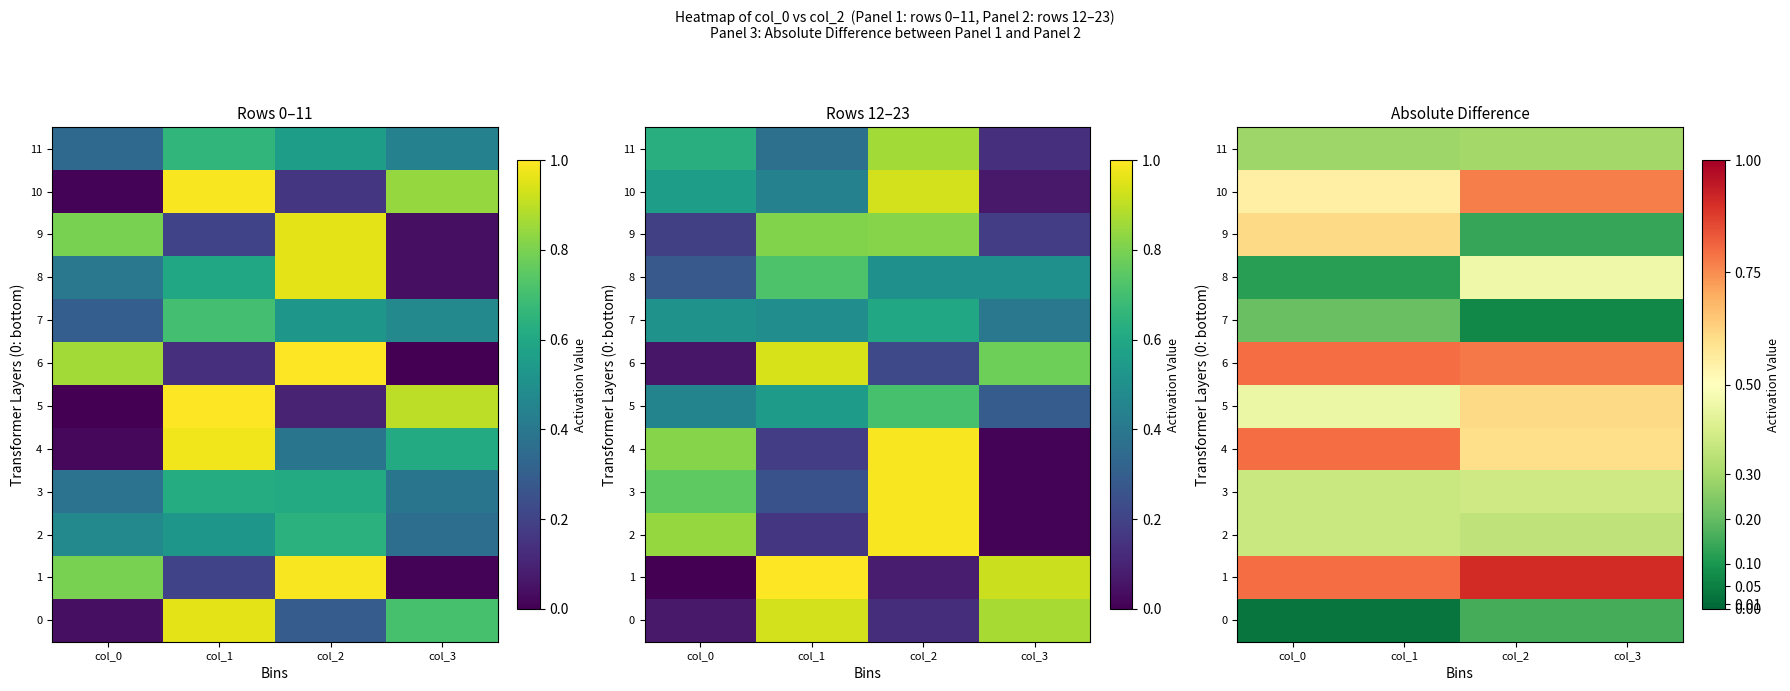

Between col_1 and col_2, which is larger?

col_2